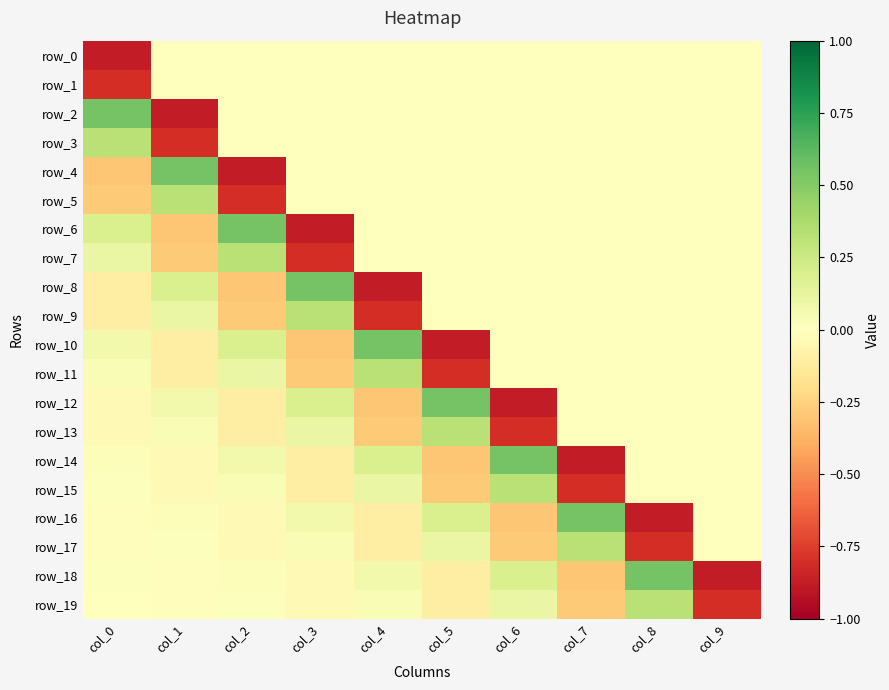

What is the sum of all row_17 values?

-0.8